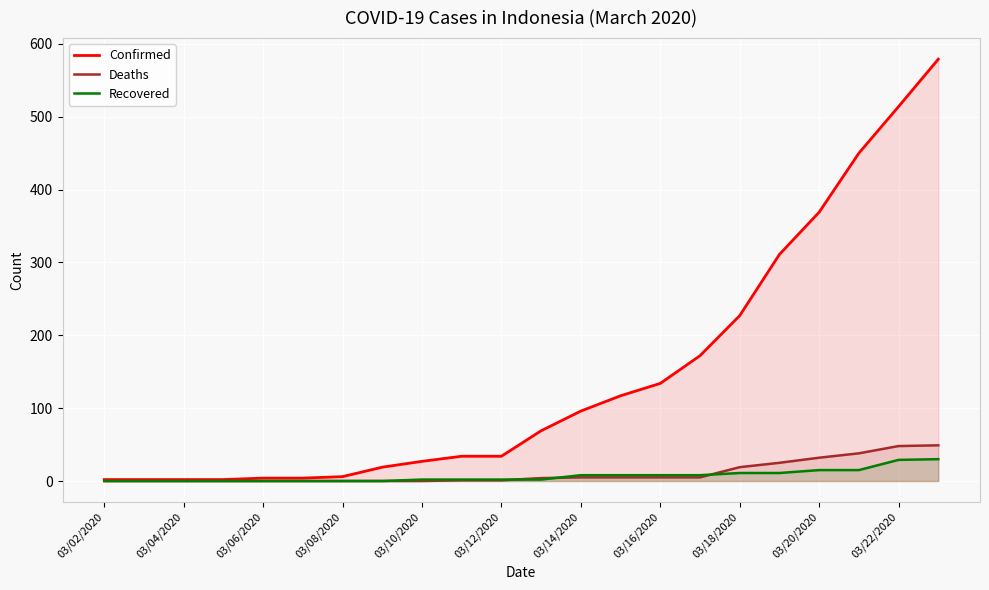

What is the total value across all series at 03/22/2020?

591